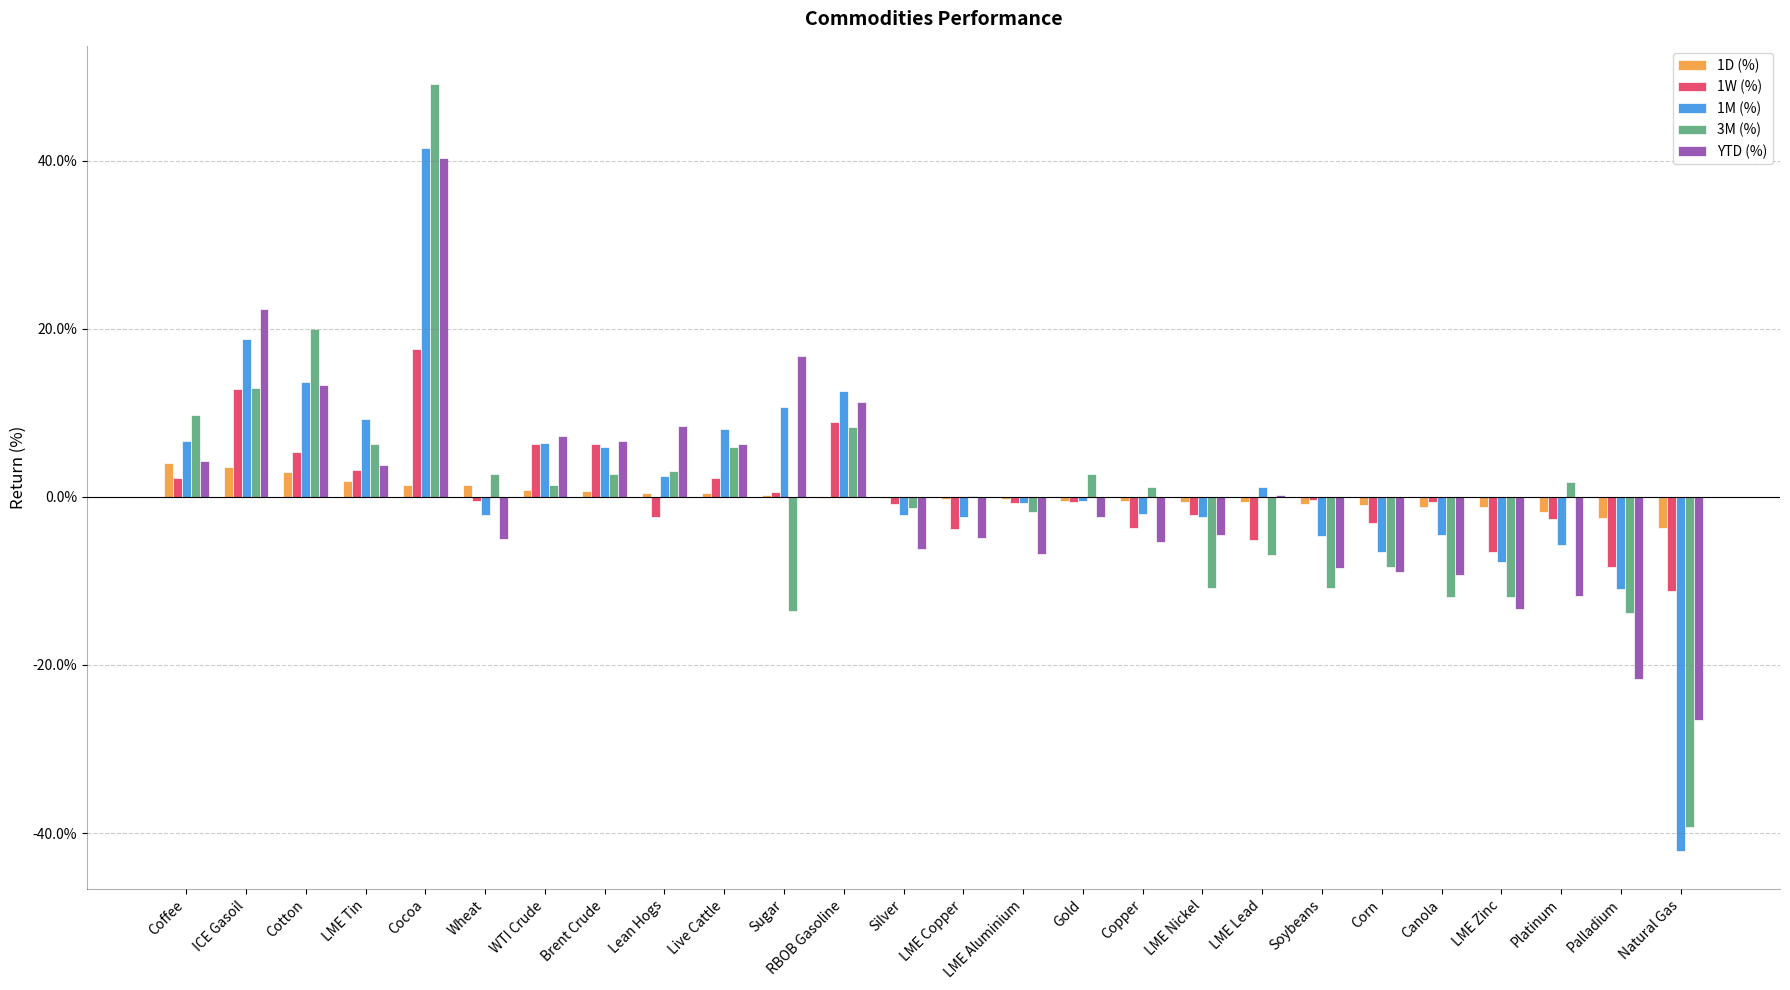

What are all the series names shown in the legend?

1D (%), 1W (%), 1M (%), 3M (%), YTD (%)